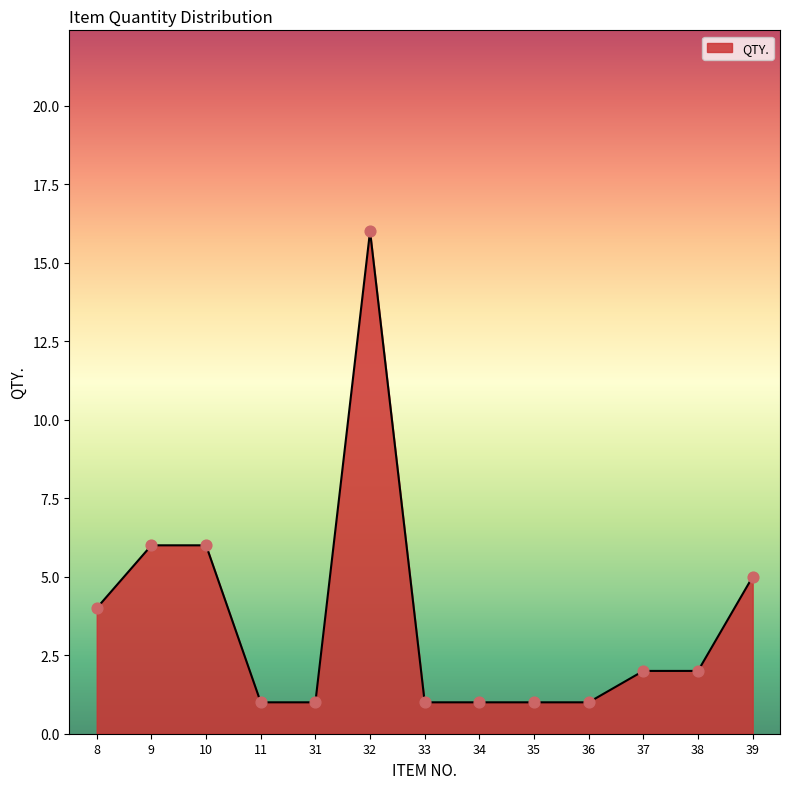

What is the change in value from 11 to 38?

+1